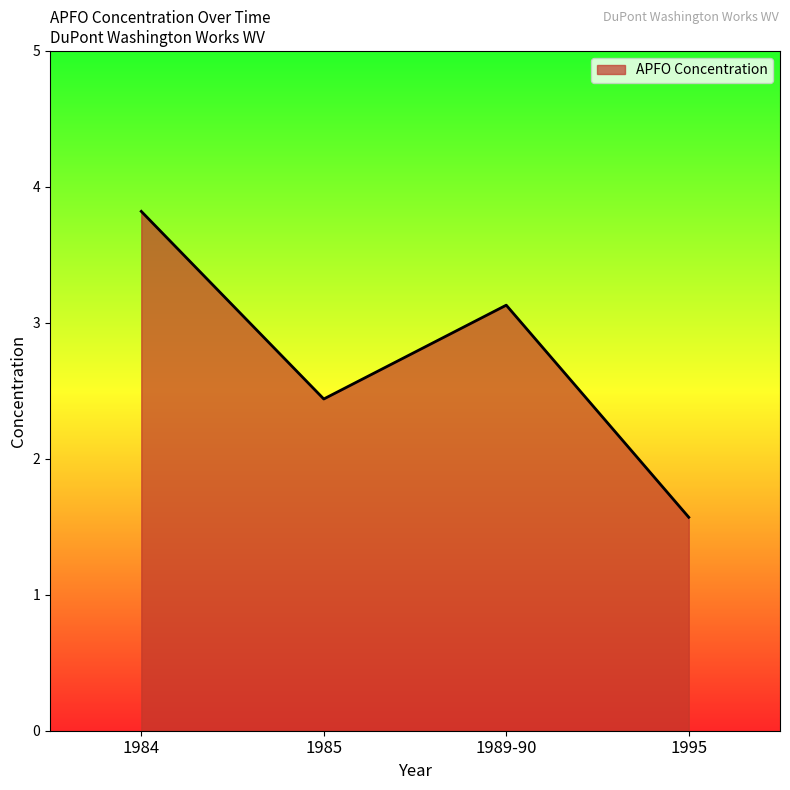

What is the sum of all values?

11.0